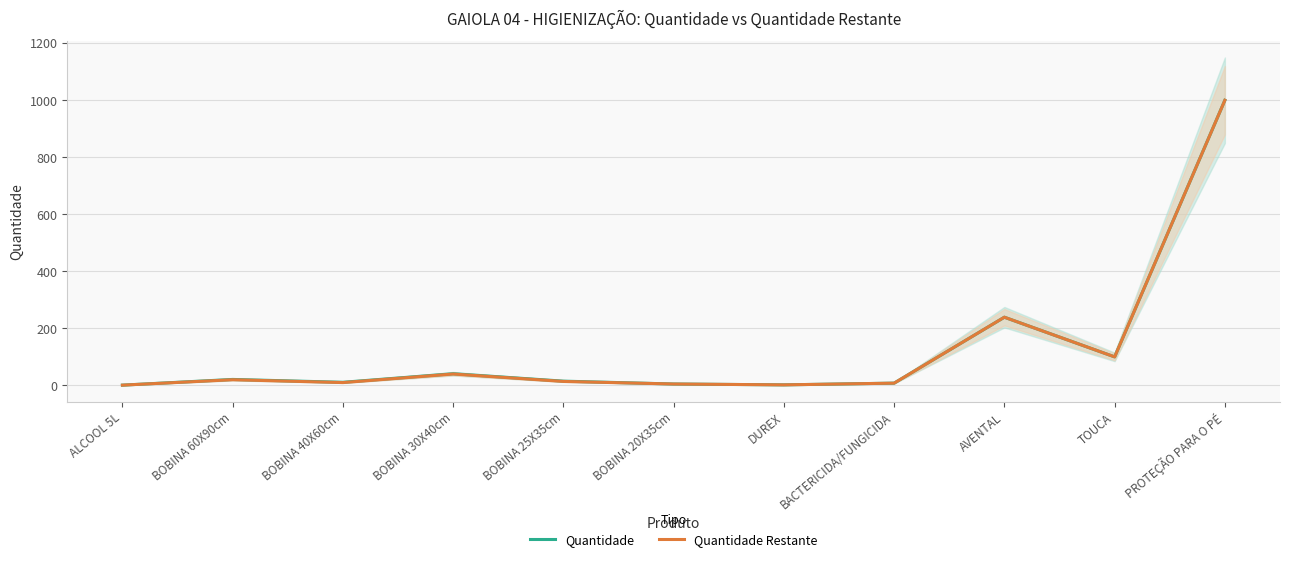

Reading left to right, extract all data points from this chart.

Quantidade: ALCOOL 5L=1	BOBINA 60X90cm=21	BOBINA 40X60cm=11	BOBINA 30X40cm=41	BOBINA 25X35cm=15	BOBINA 20X35cm=5	DUREX=2	BACTERICIDA/FUNGICIDA=8	AVENTAL=239	TOUCA=100	PROTEÇÃO PARA O PÉ=999
Quantidade Restante: ALCOOL 5L=1	BOBINA 60X90cm=20	BOBINA 40X60cm=10	BOBINA 30X40cm=40	BOBINA 25X35cm=14	BOBINA 20X35cm=5	DUREX=2	BACTERICIDA/FUNGICIDA=8	AVENTAL=239	TOUCA=100	PROTEÇÃO PARA O PÉ=999